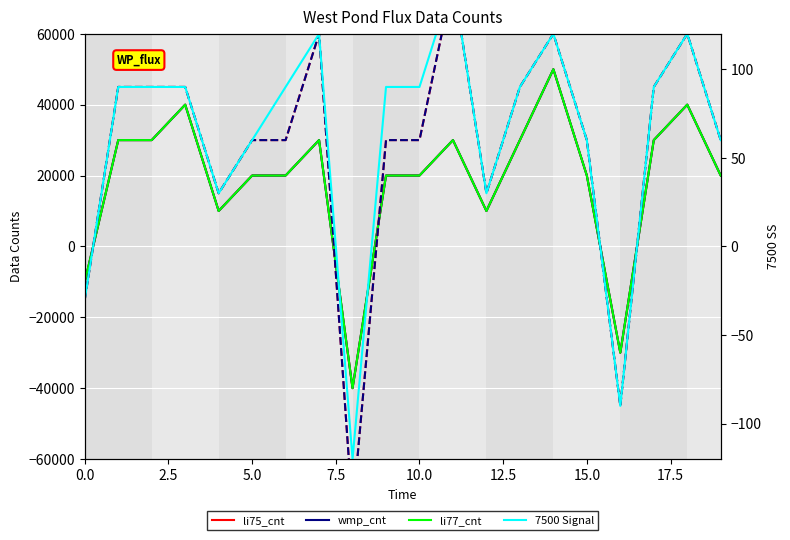

What is the difference between the li77_cnt values at 9 and 0.0?

30000